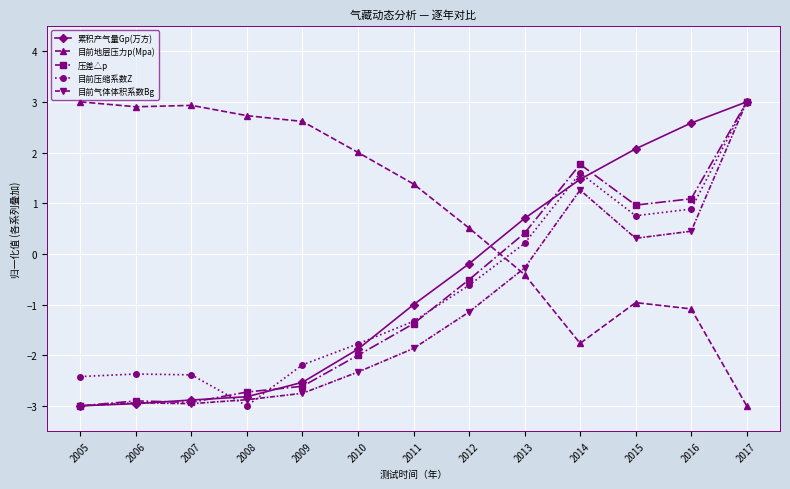

At which label does 目前压缩系数Z reach its peak?

2017